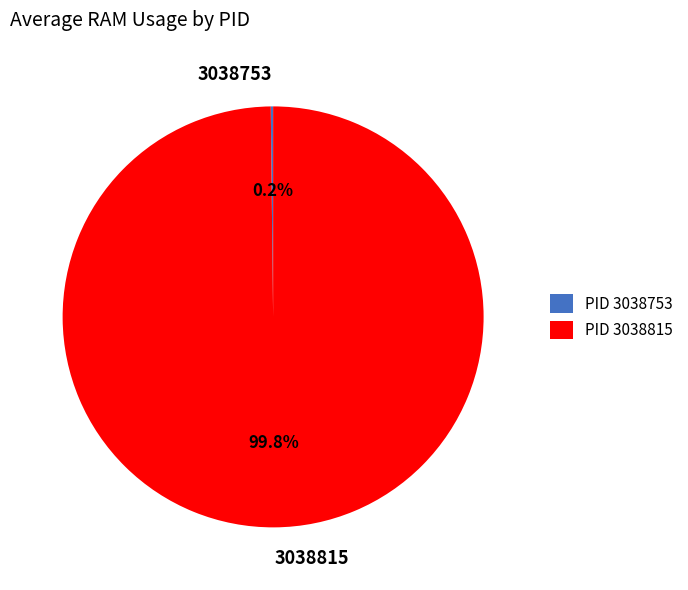

Which category accounts for the majority?

3038815